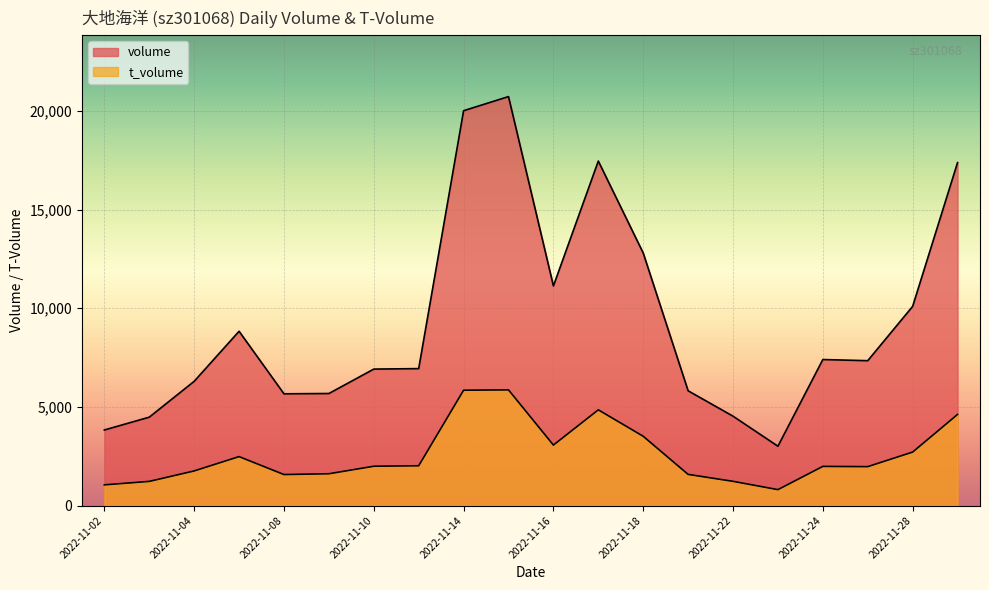

True or false: volume has more than 0 points higher than both neighbors.

True